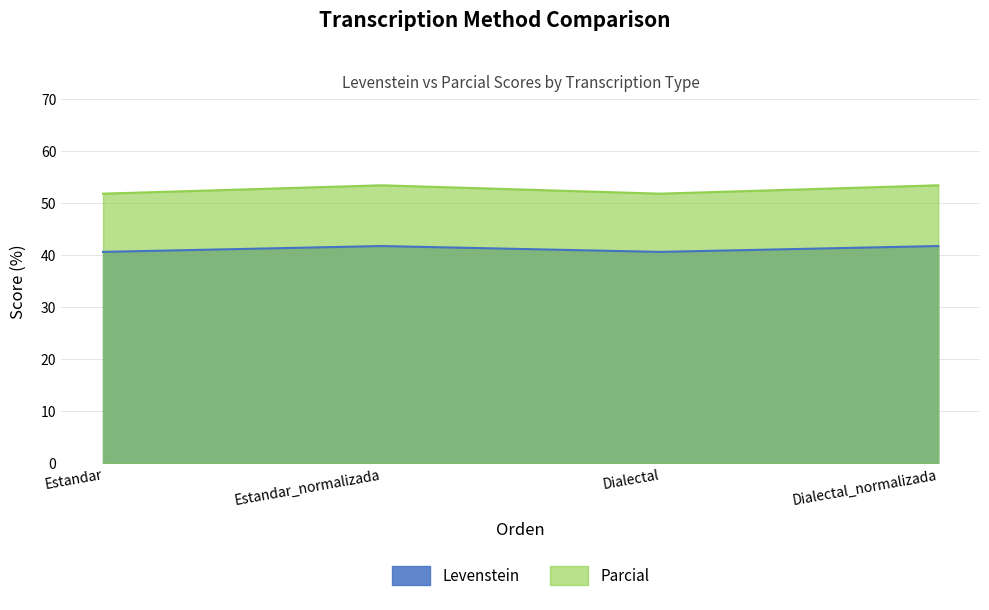

Which series has the largest range (max minus min)?

Parcial